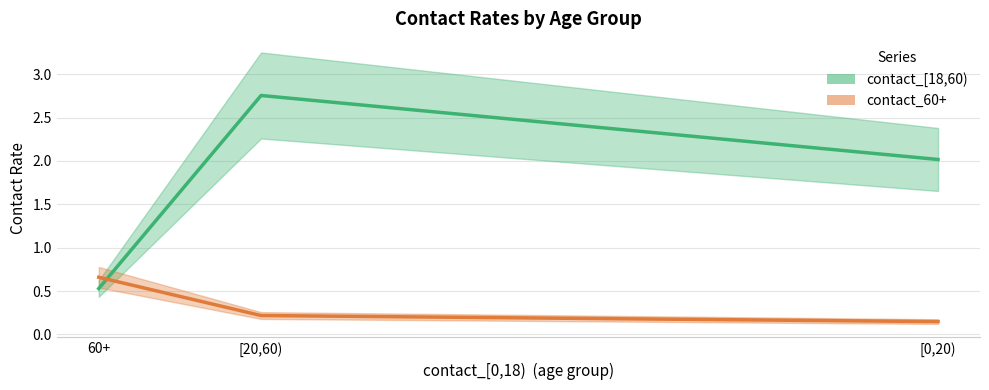

Does the chart have visible grid lines?

Yes